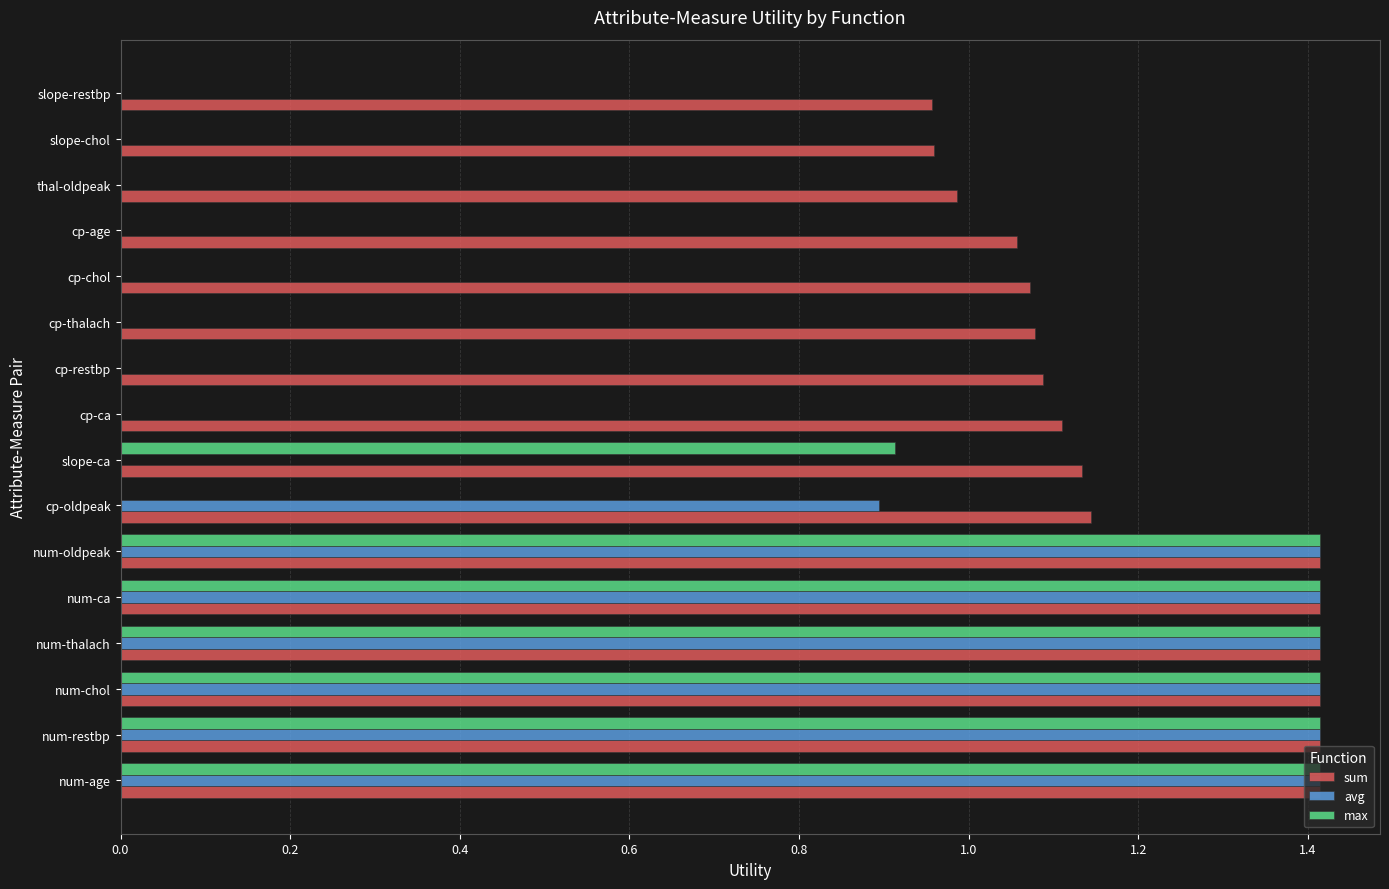

Between num-ca and cp-oldpeak, which series saw the biggest shift?

max